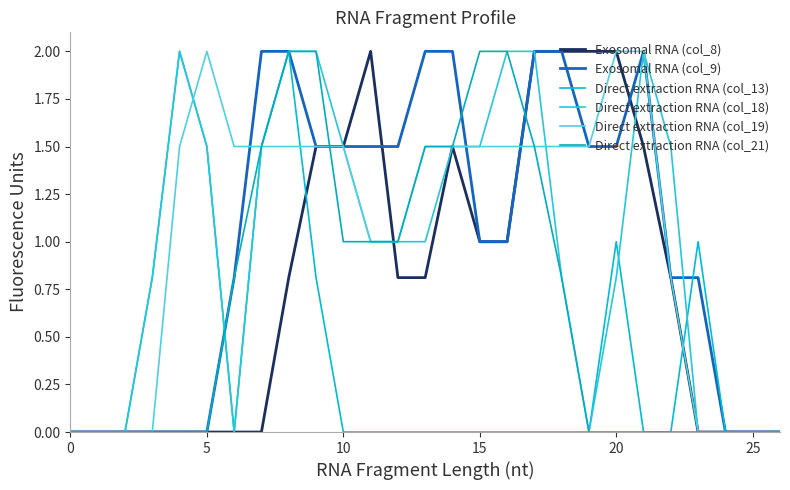

How many lines are shown in the chart?

6